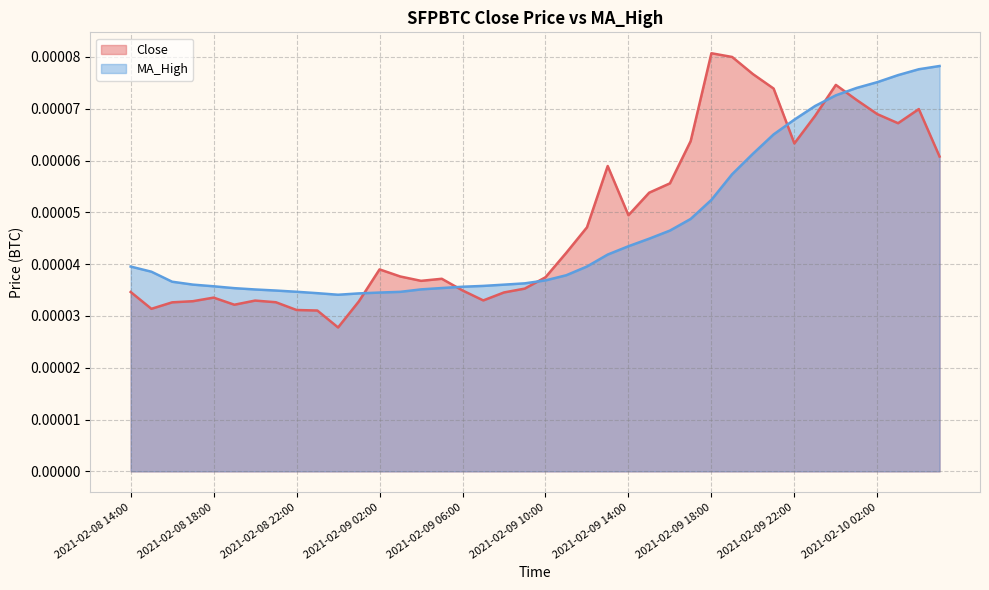

What are all the series names shown in the legend?

Close, MA_High